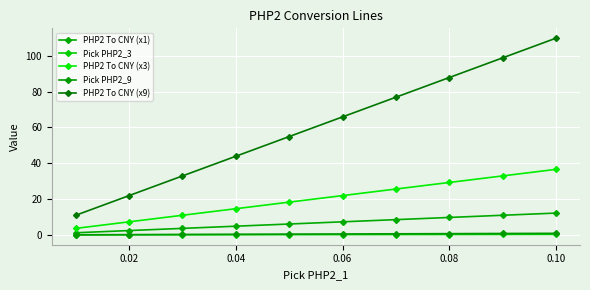

True or false: PHP2 To CNY (x3) and Pick PHP2_3 cross at least once.

False